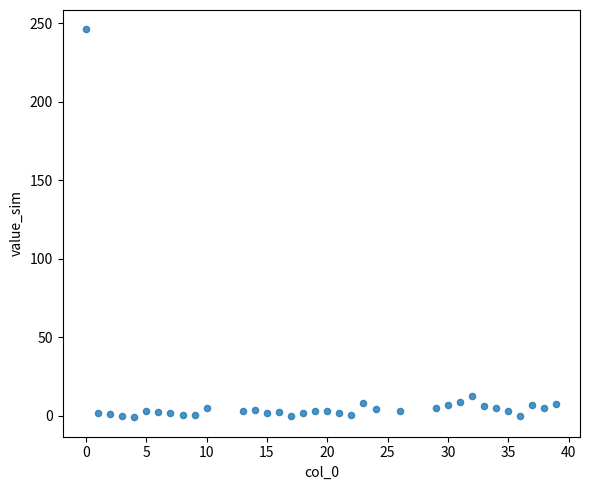

What Y value in the scatter plot is closest to 122?

12.5